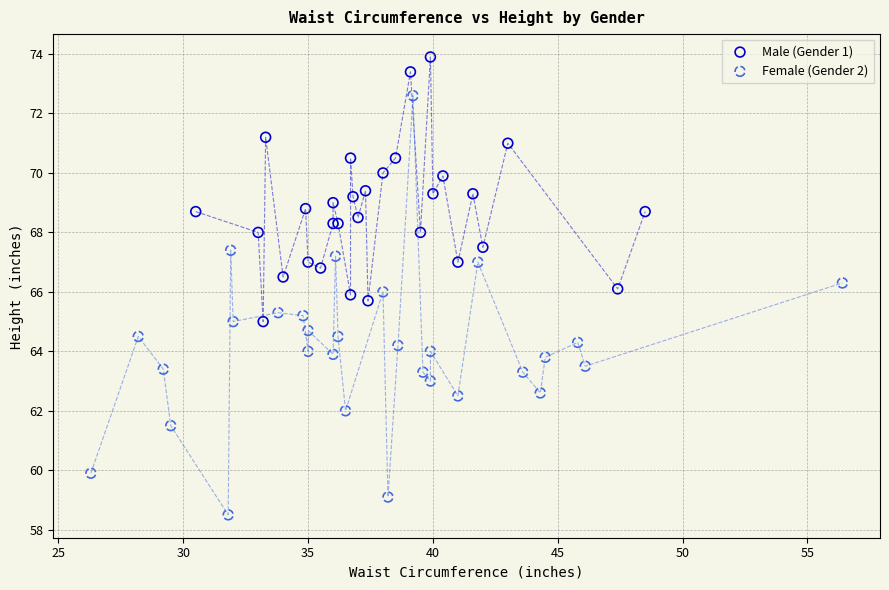

Which series contains the highest Y value?

Male (Gender 1)